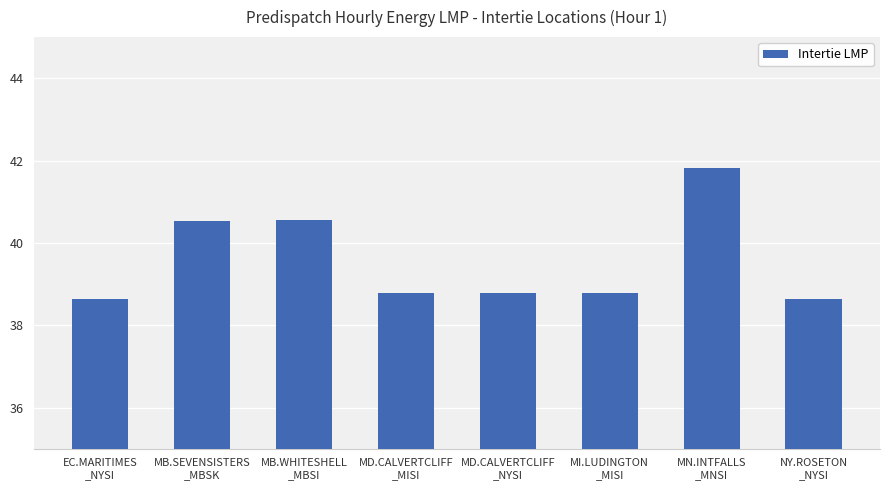

What is the difference between the second highest and second lowest values?

1.9